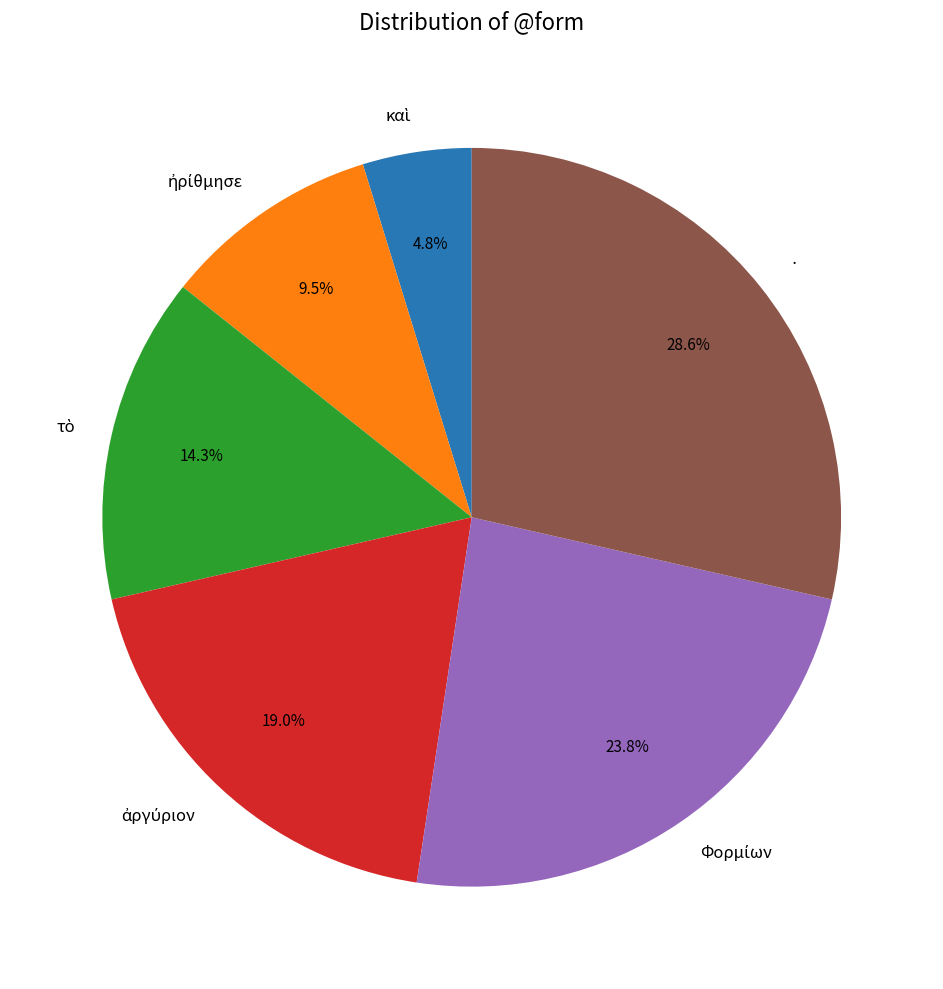

Does any single category account for the majority?

No